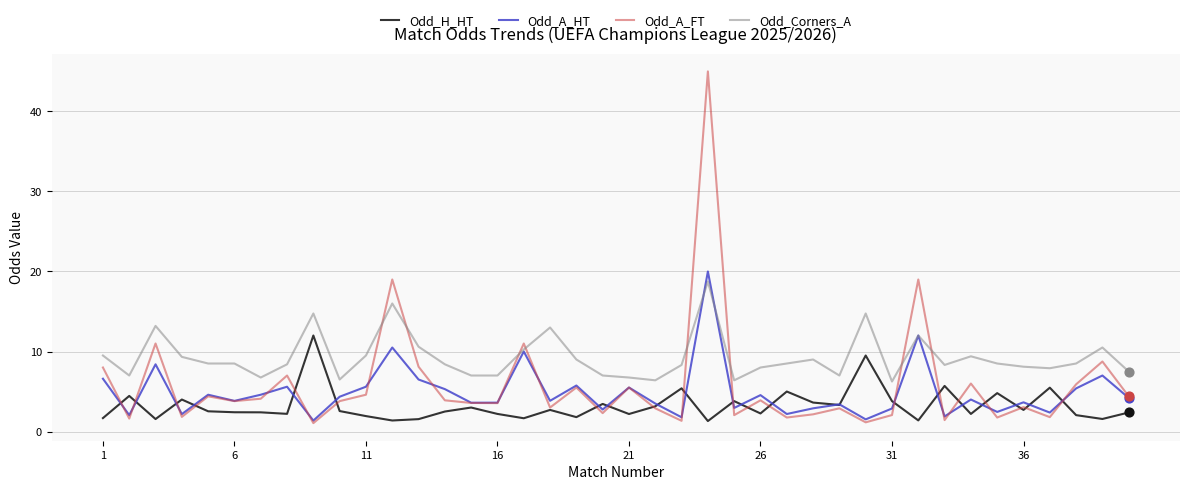

Which series has the largest total across all categories?

Odd_Corners_A